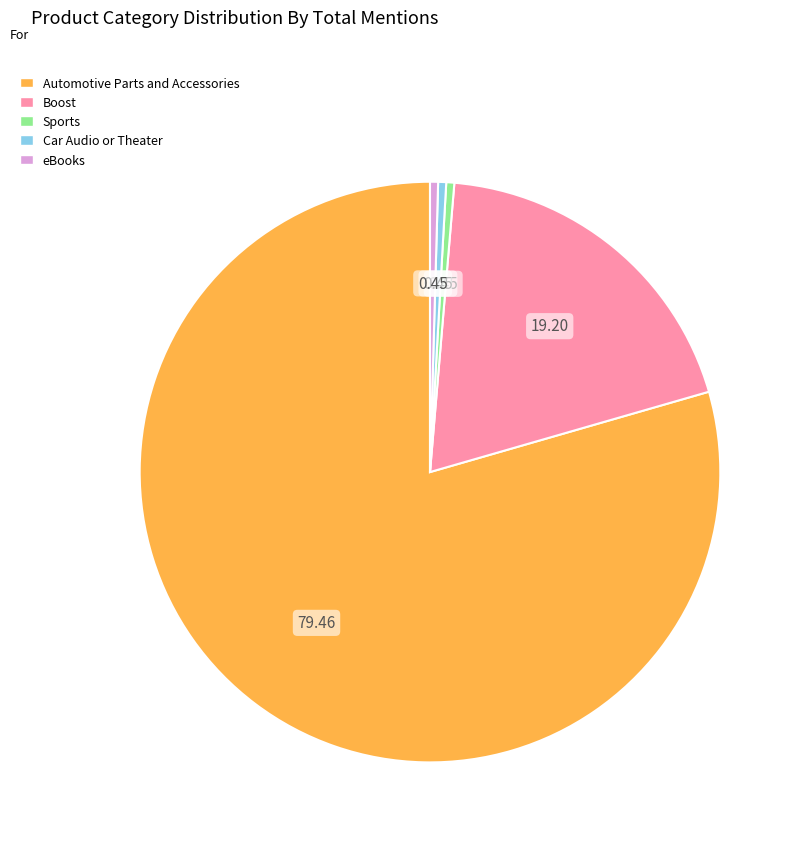

Count the number of slices in the pie.

5